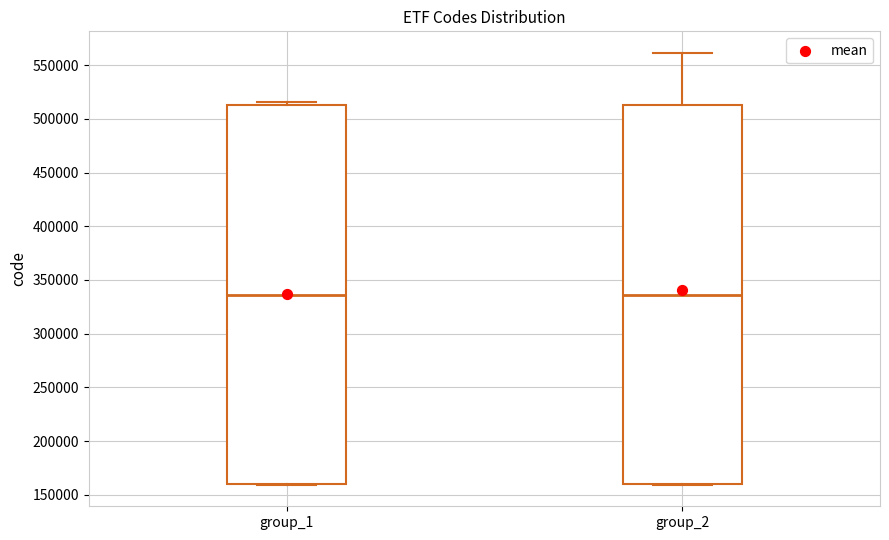

Reading left to right, read every box against the y-axis: the position of its median line, the range the box covers, and the ends of its whiskers. The values are not printed on the chart, so give them approximately, as read against the axis.

group_1: median 335000, box 160000 to 515000, whiskers 160000 to 515000 (just above the box's upper edge)
group_2: median 335000, box 160000 to 515000, whiskers 160000 to 560000